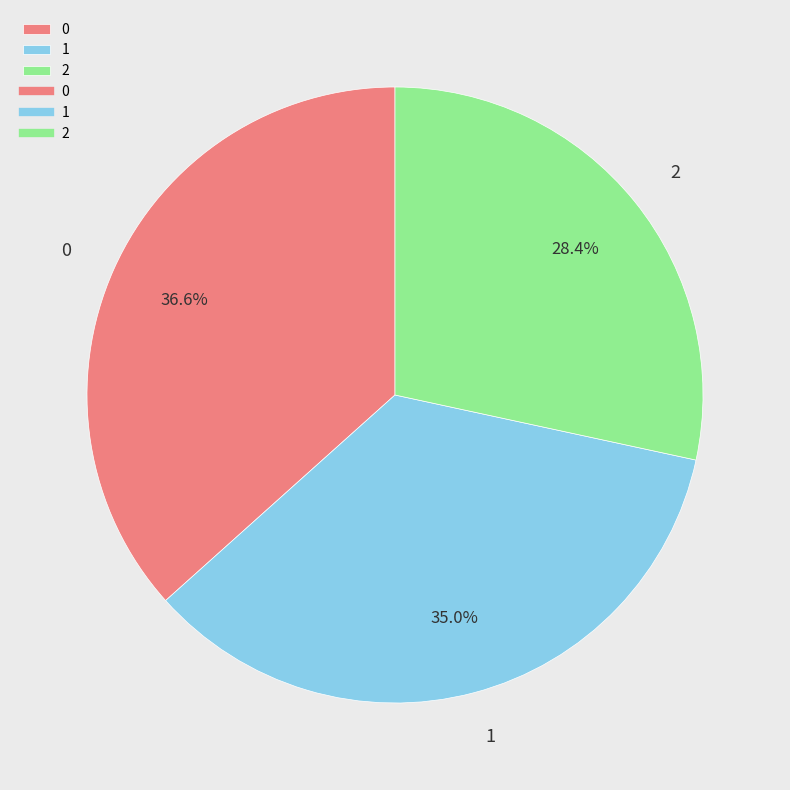

To the nearest percent, what is the average slice percentage?

33%